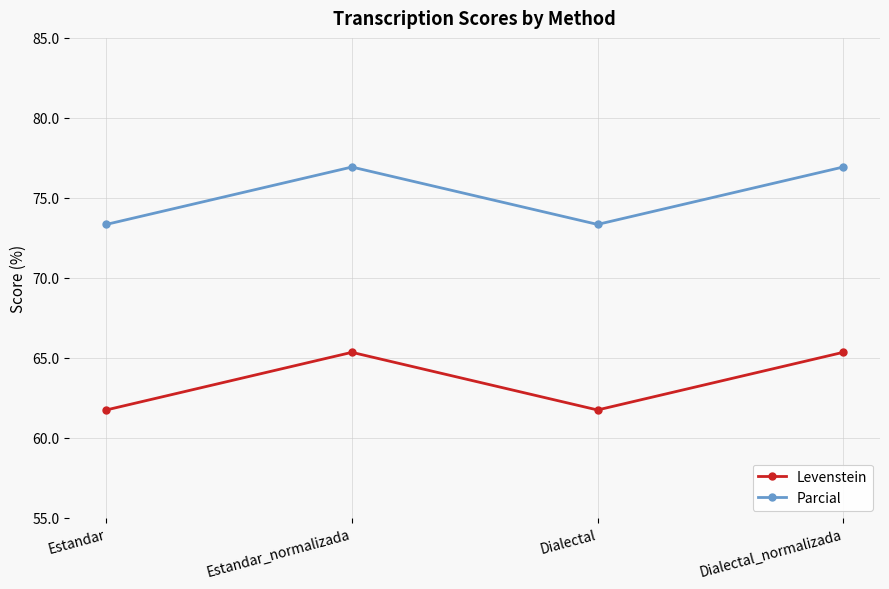

What are all the series names shown in the legend?

Levenstein, Parcial